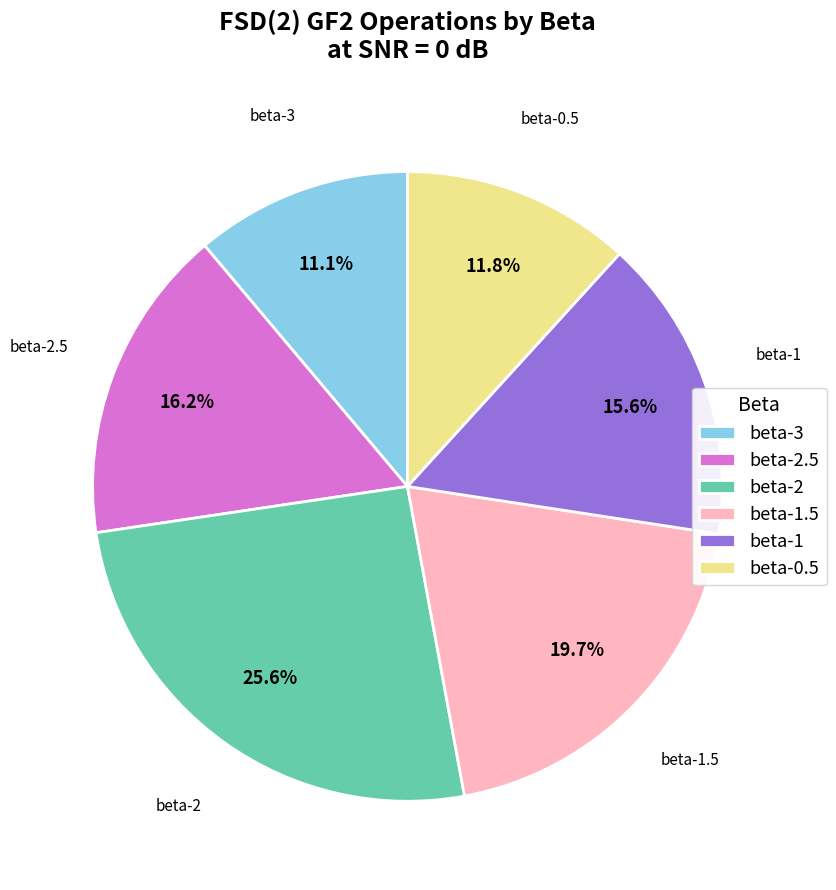

What is the ratio of the value at beta-1.5 to the value at beta-3?

1.8